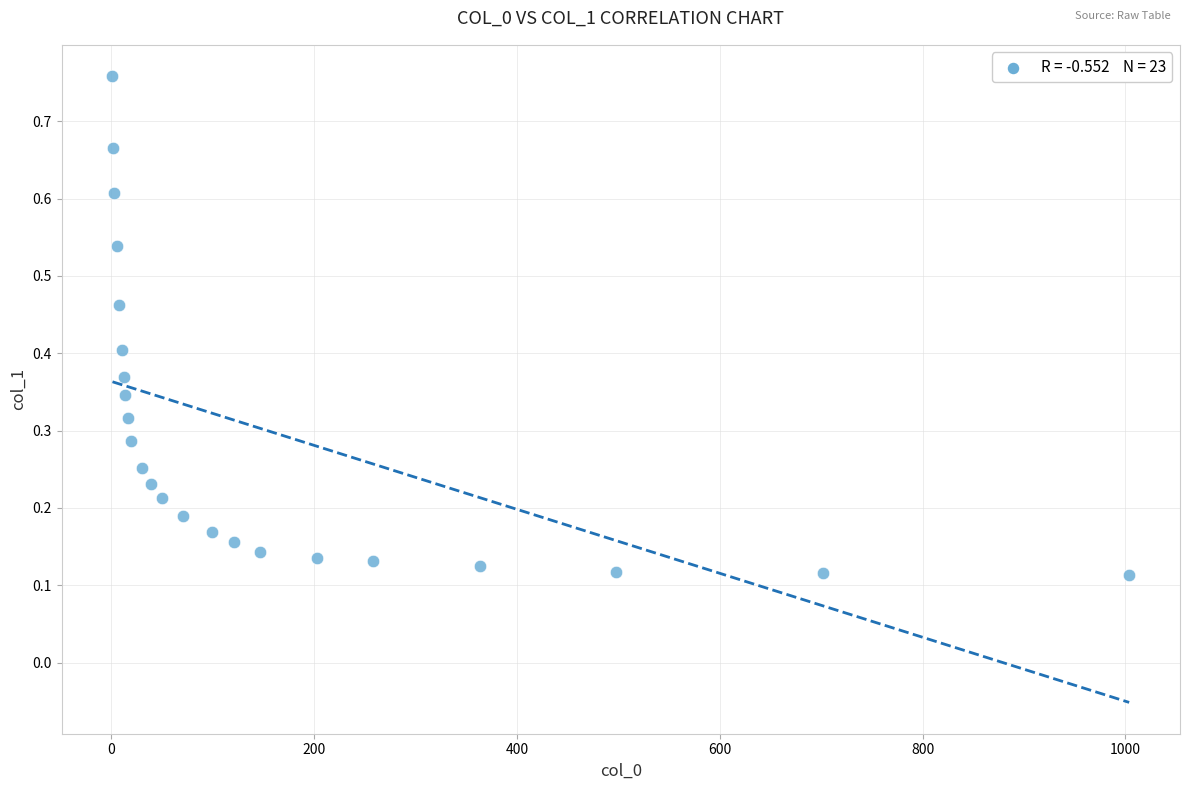

What is the range of X values (max minus min)?

1002.7